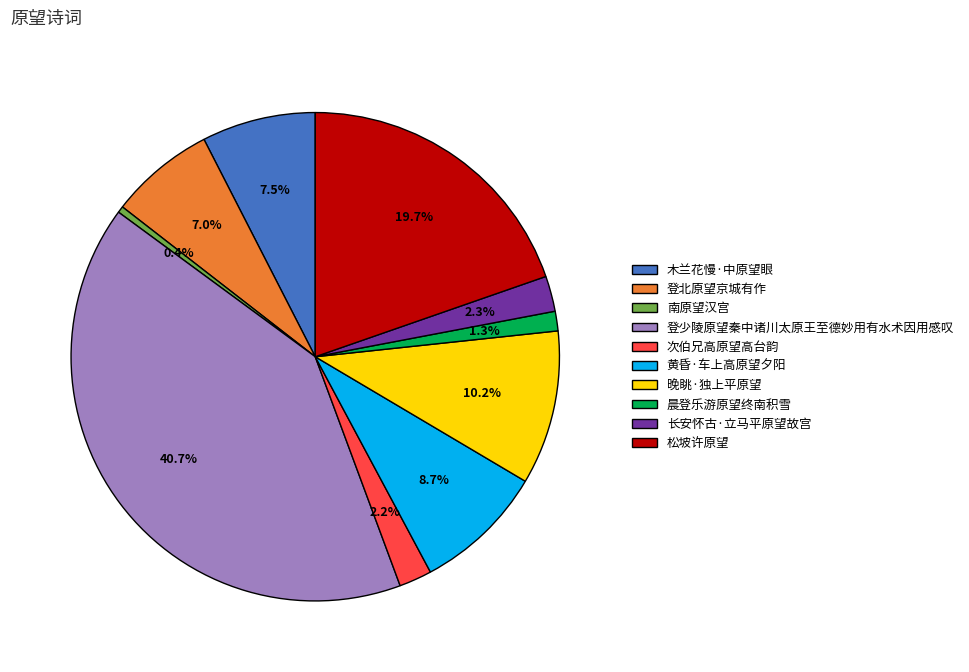

Count the number of slices in the pie.

10